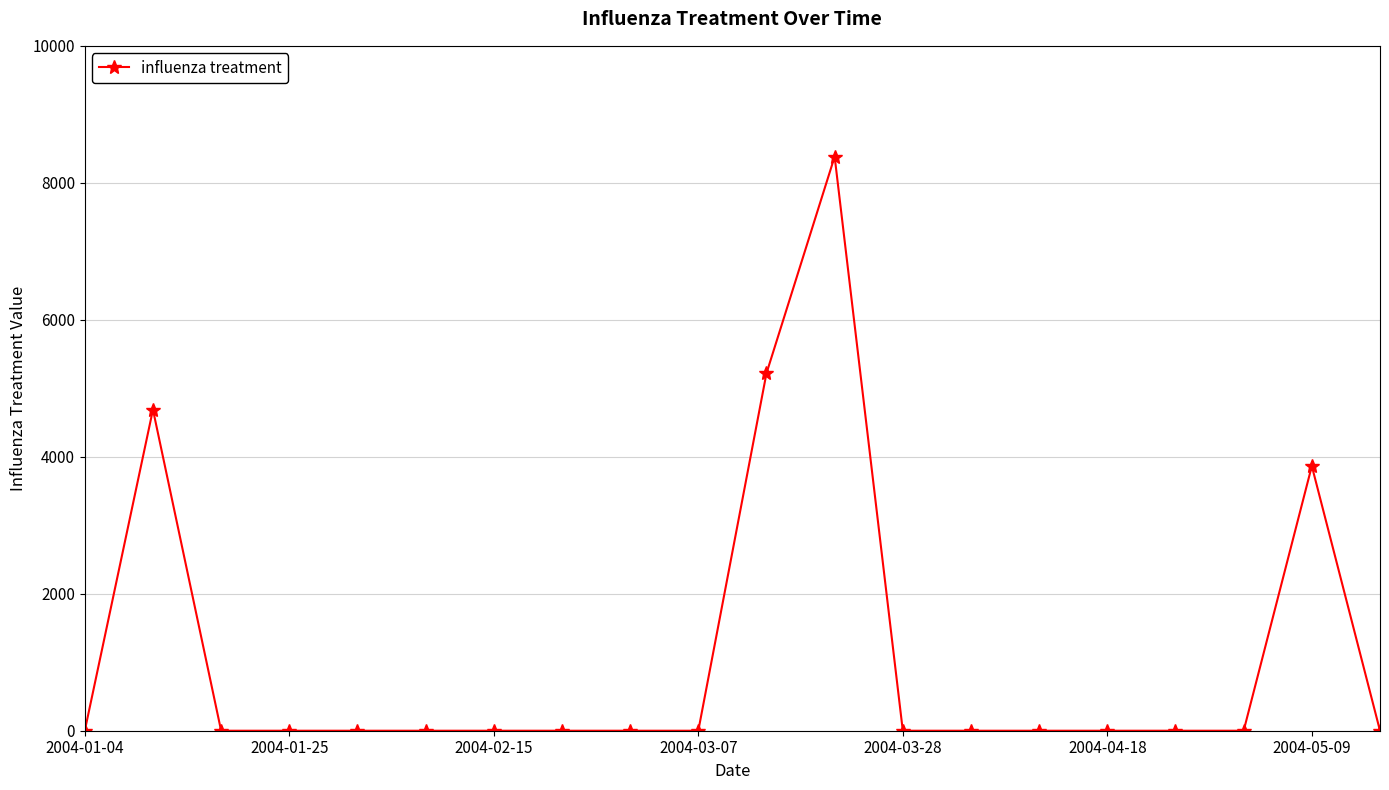

True or false: the data has more than 0 interior local peaks.

True